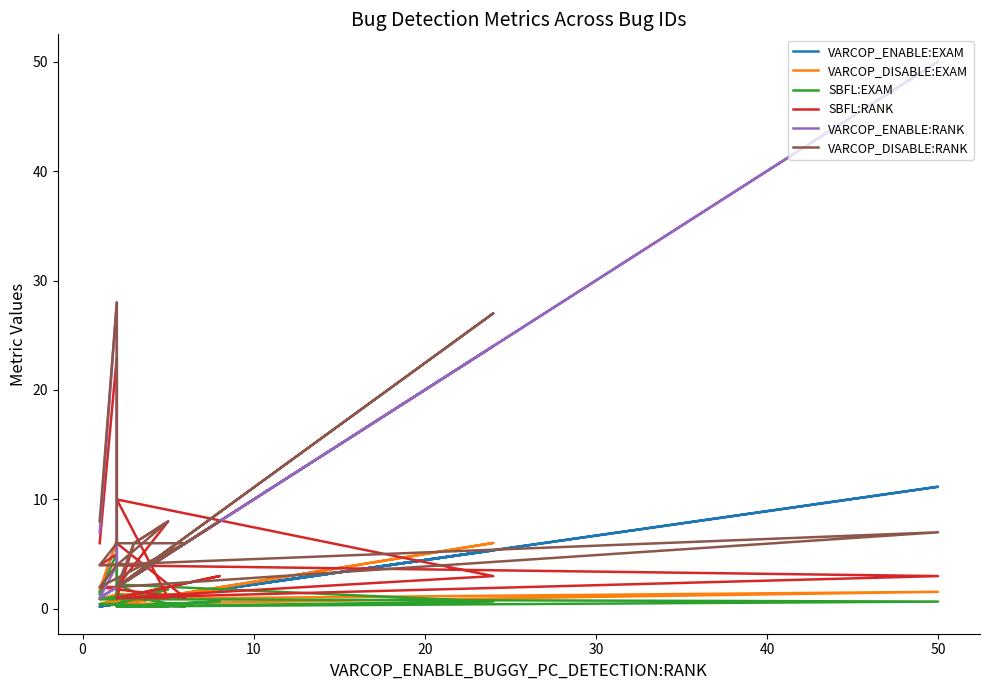

How many lines are shown in the chart?

6